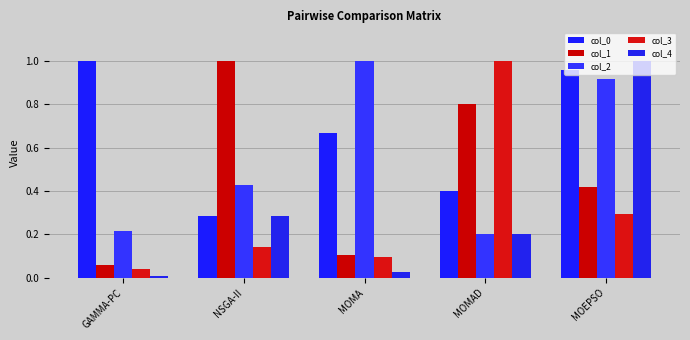

Is it true that col_4 equals 0.0 at GAMMA-PC?

True